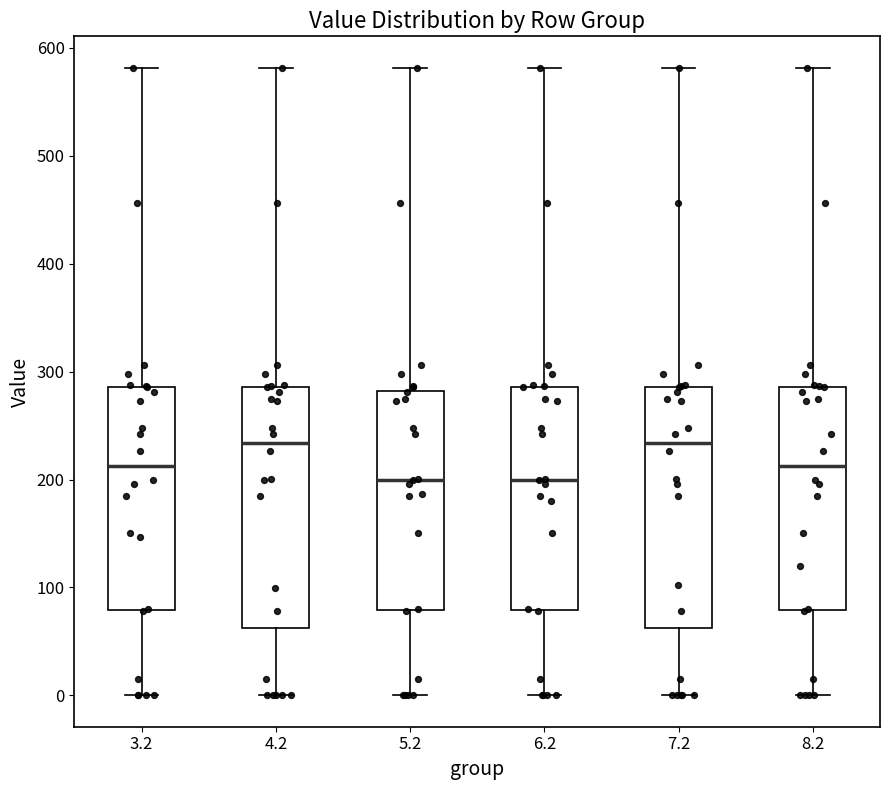

Where is the upper edge of the box at x = 5.2 on the y-axis? The values are not printed on the chart, so give them approximately, as read against the axis.

280